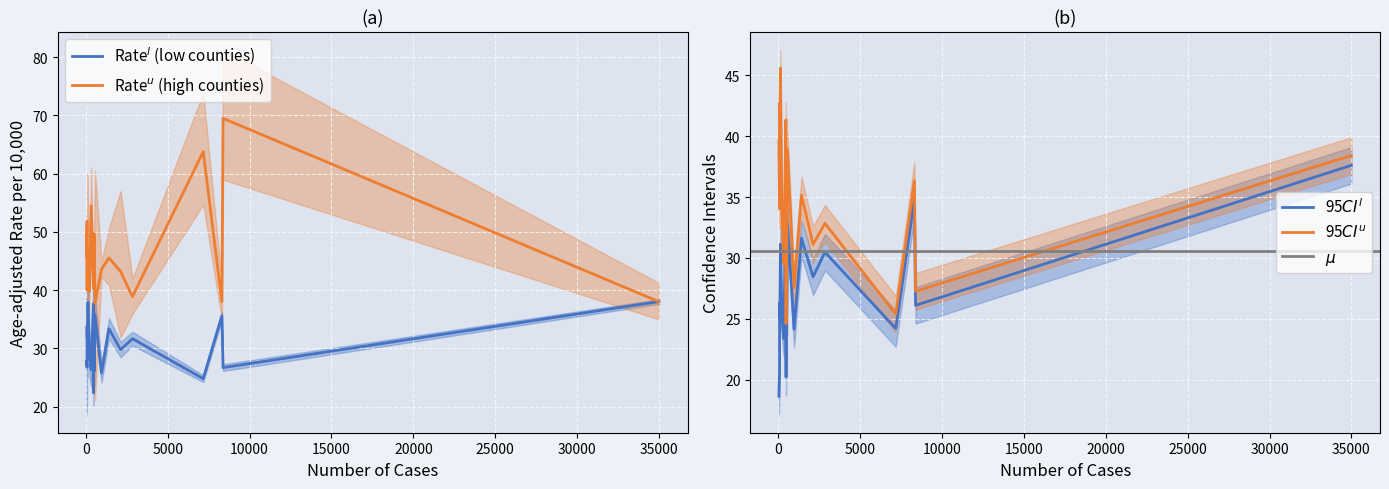

What is the highest value of the Age-adjusted rate series?

38.0